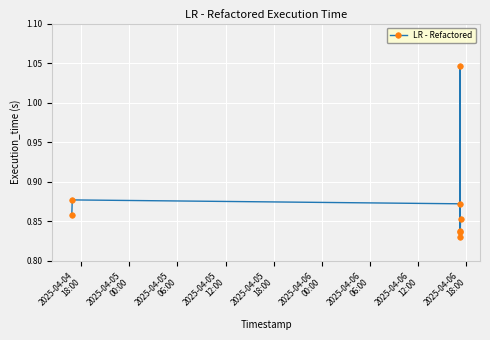

True or false: there are more than 1 points higher than both neighbors.

True